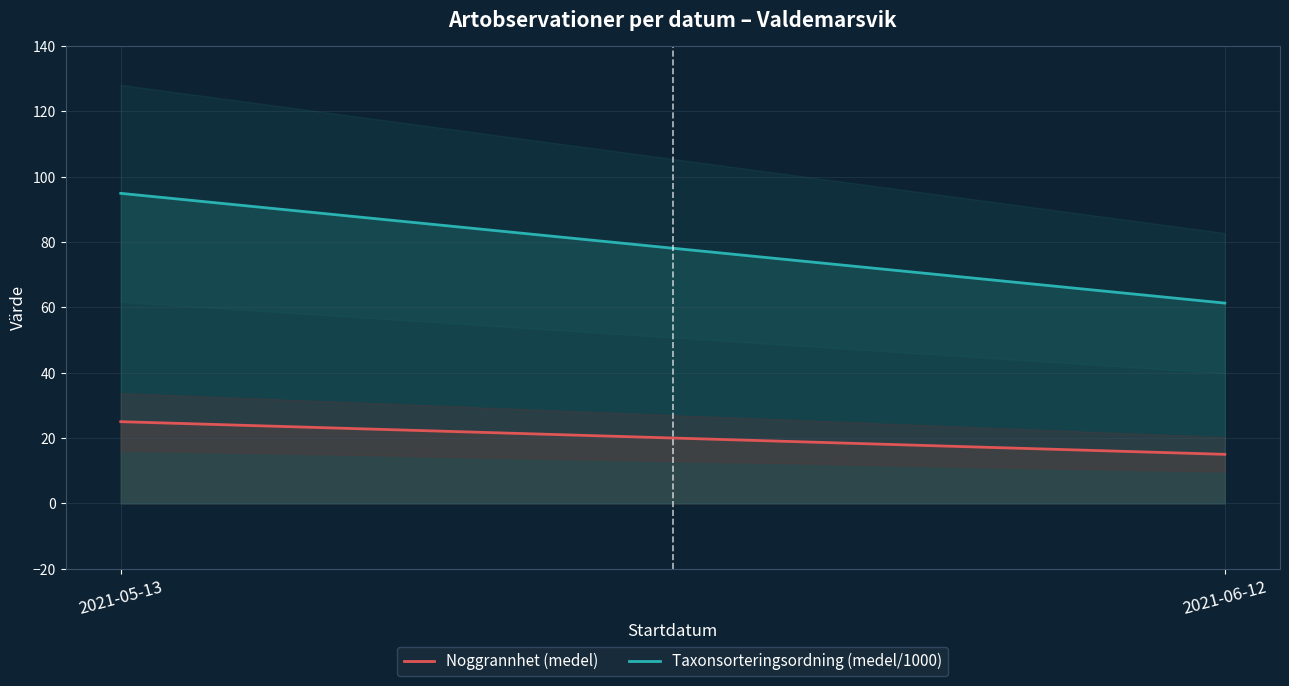

At which category is the sum across all series the highest?

2021-05-13